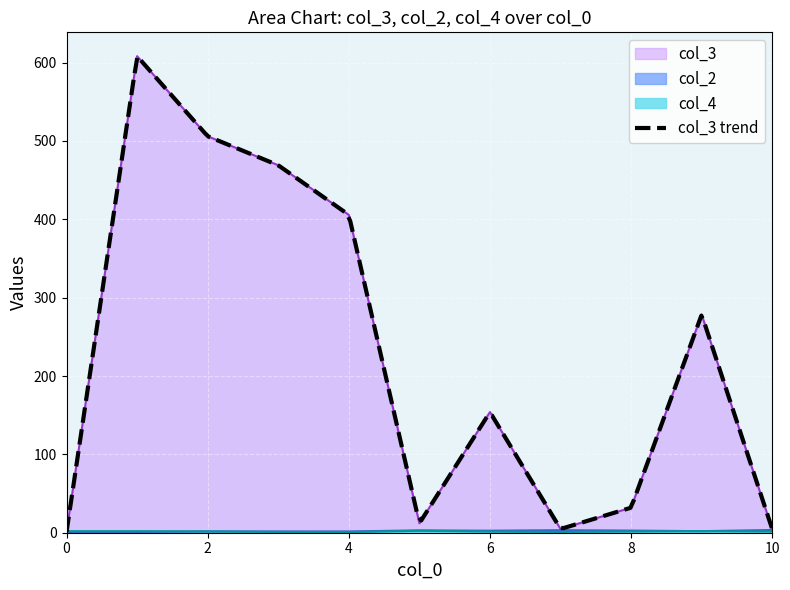

True or false: col_2 and col_3 intersect in this chart.

True